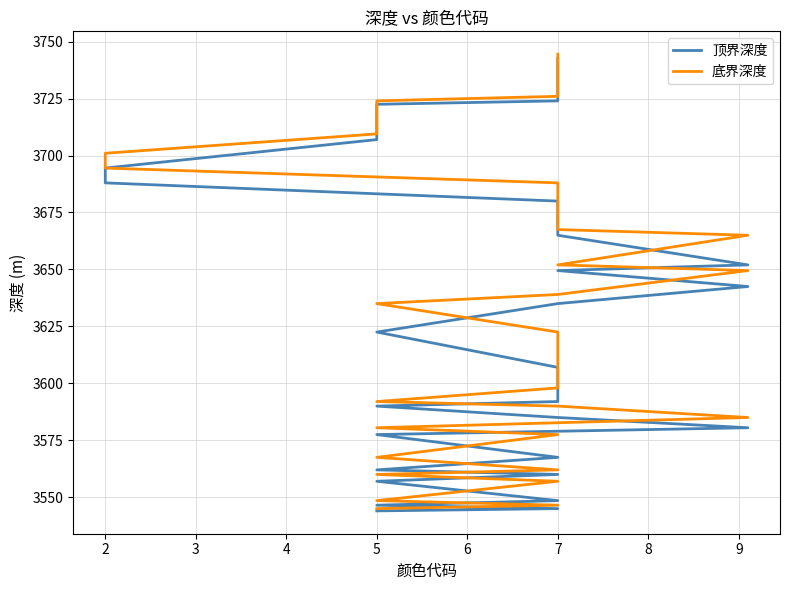

At which category is the sum across all series the highest?

7